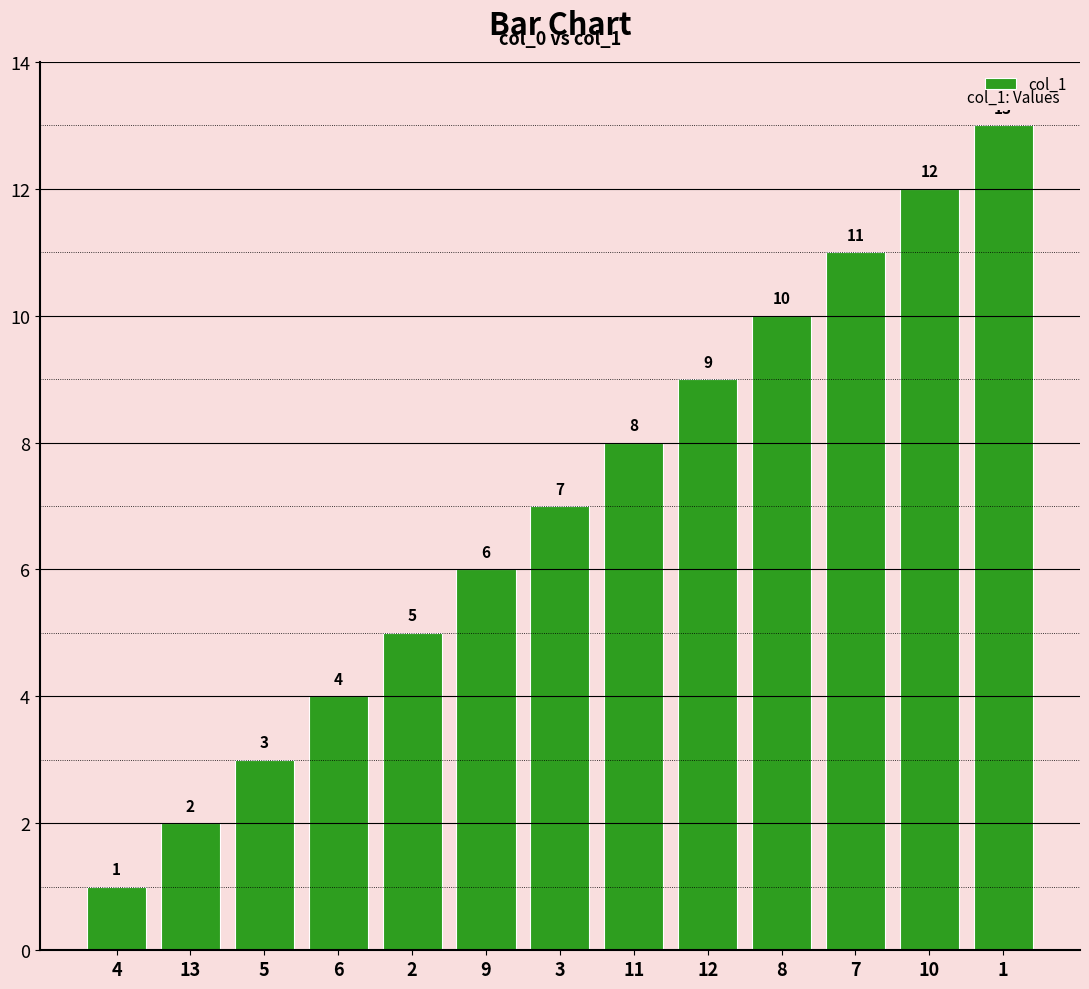

Does the chart contain stacked bars?

No